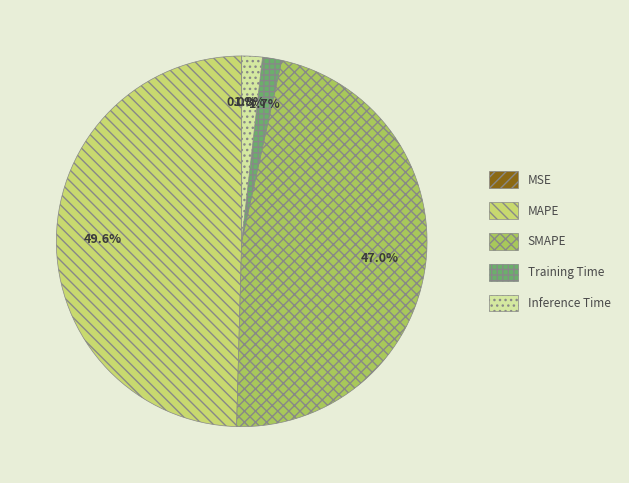

To the nearest percent, what portion does Inference Time represent?

2%